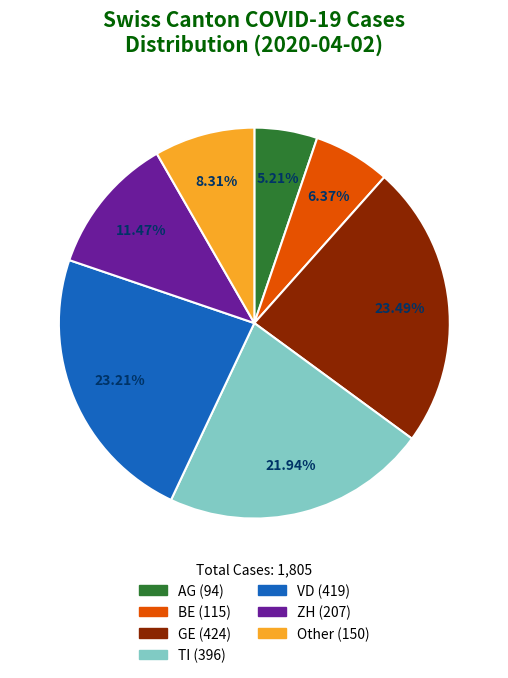

To the nearest percent, what is the combined percentage of VD and AG?

28%